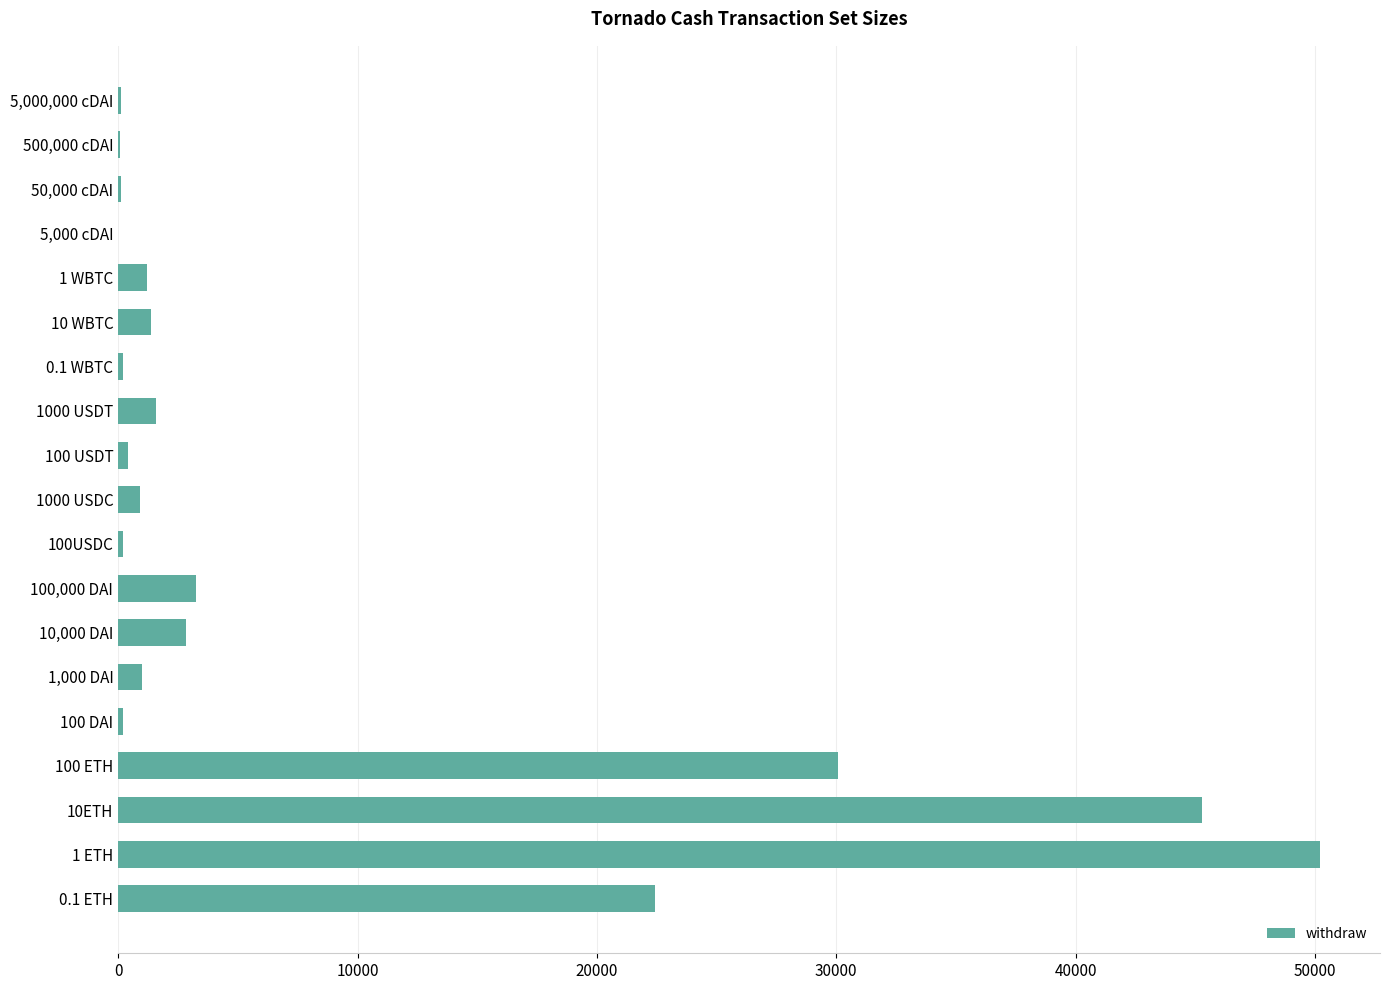

Where is the data nearest to the value 25105?

0.1 ETH